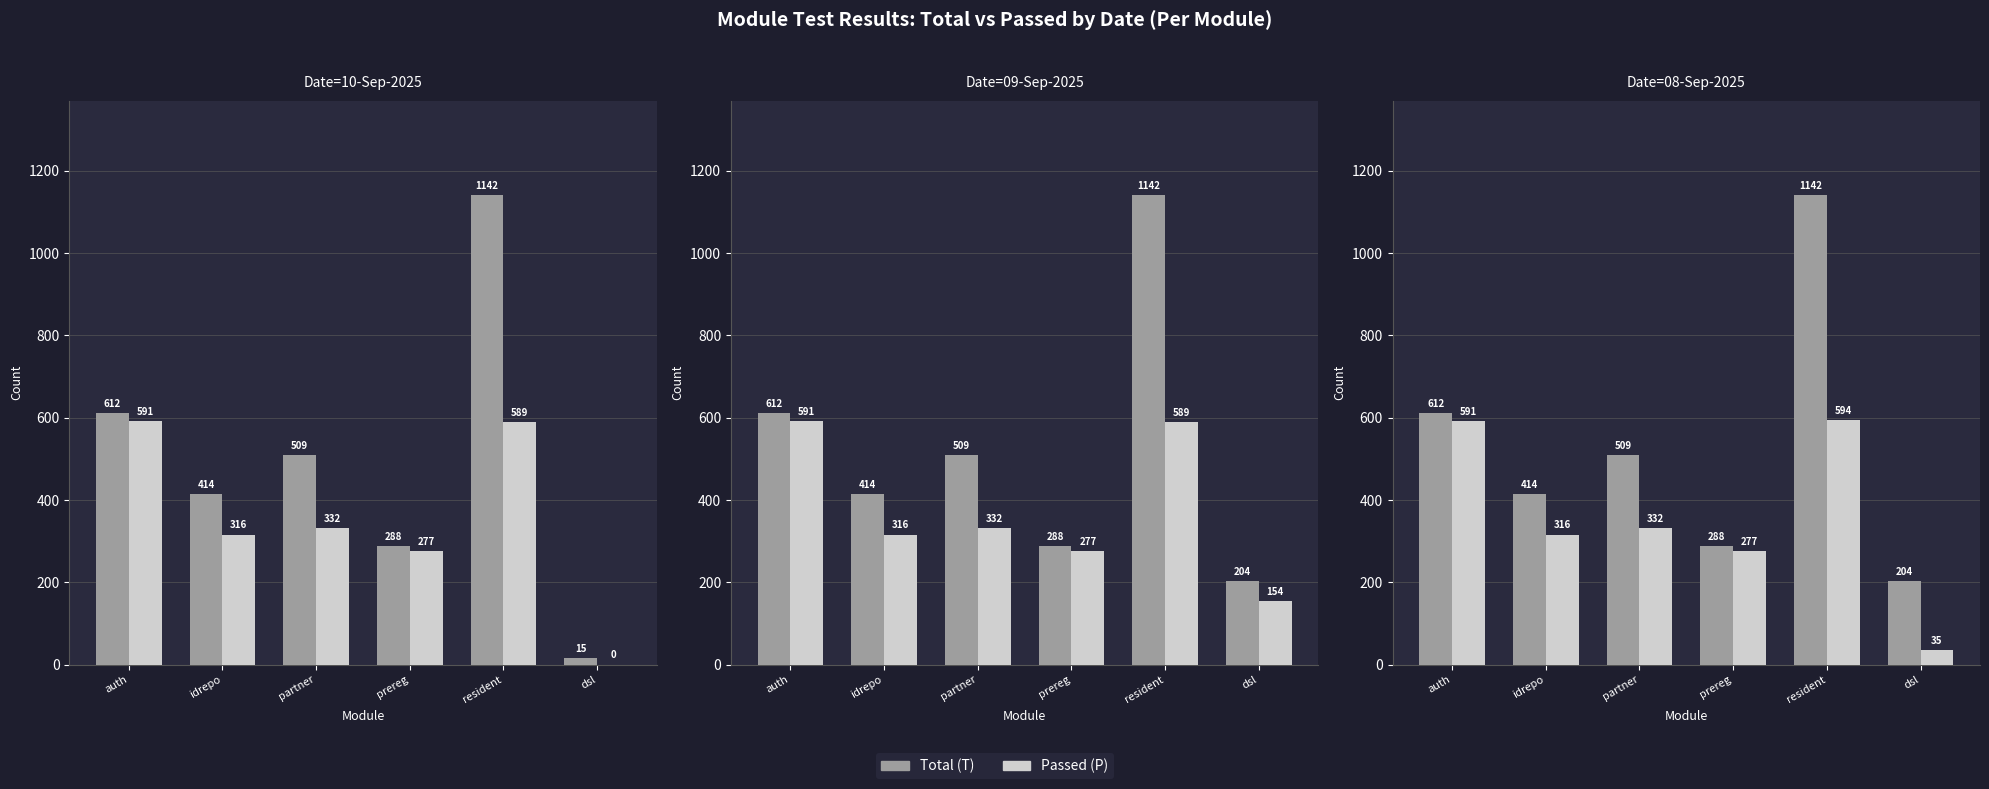

What is the spread (max minus min) of values at prereg?

11